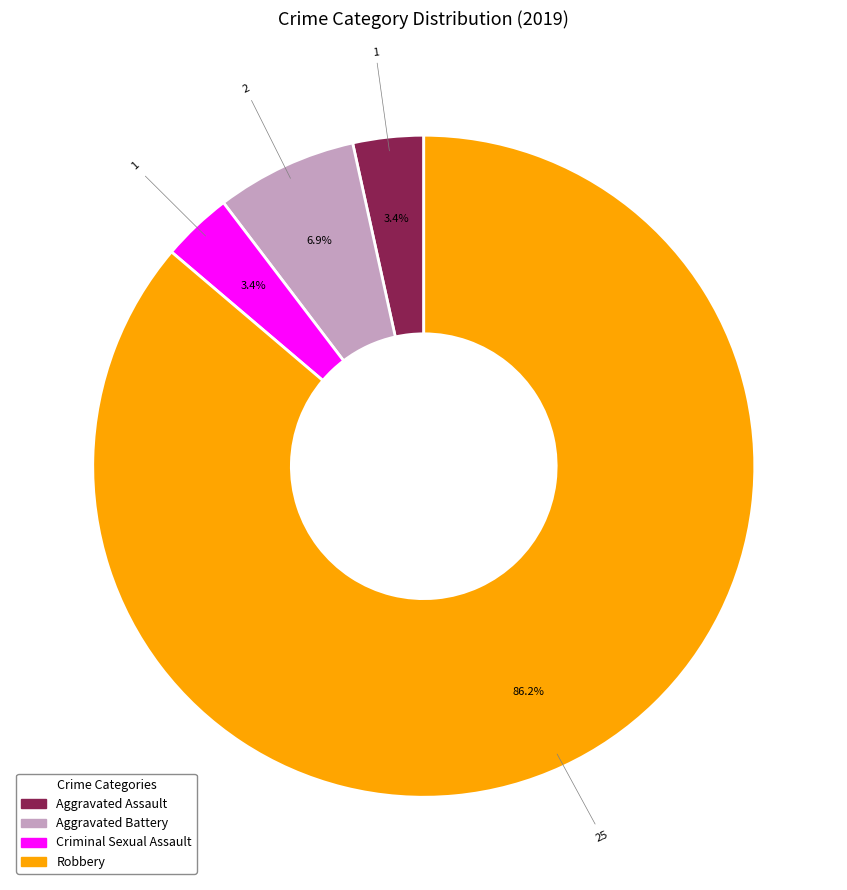

The Robbery slice represents 86% of the pie. True or false?

True